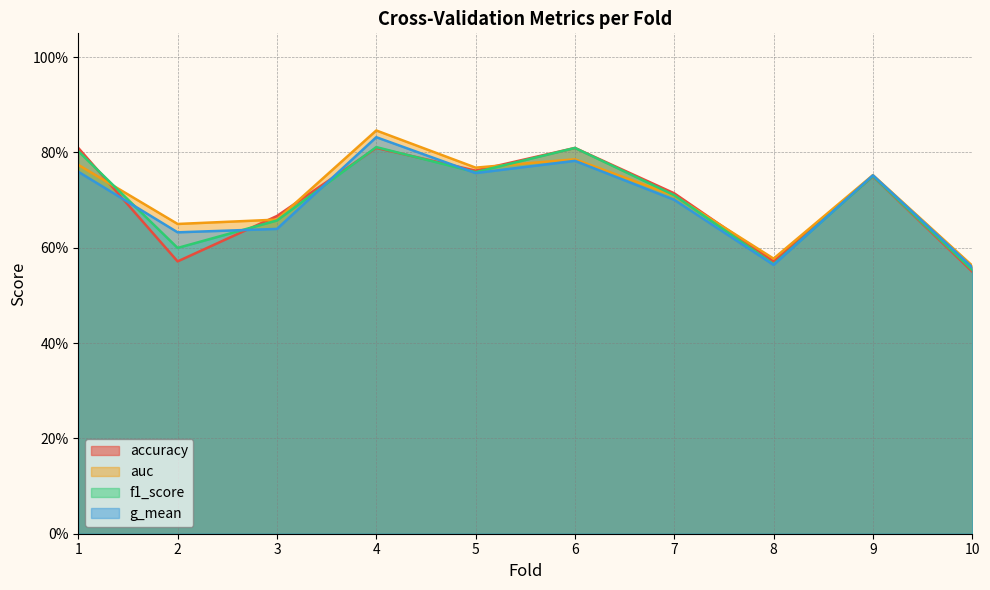

True or false: accuracy and g_mean cross at least once.

True